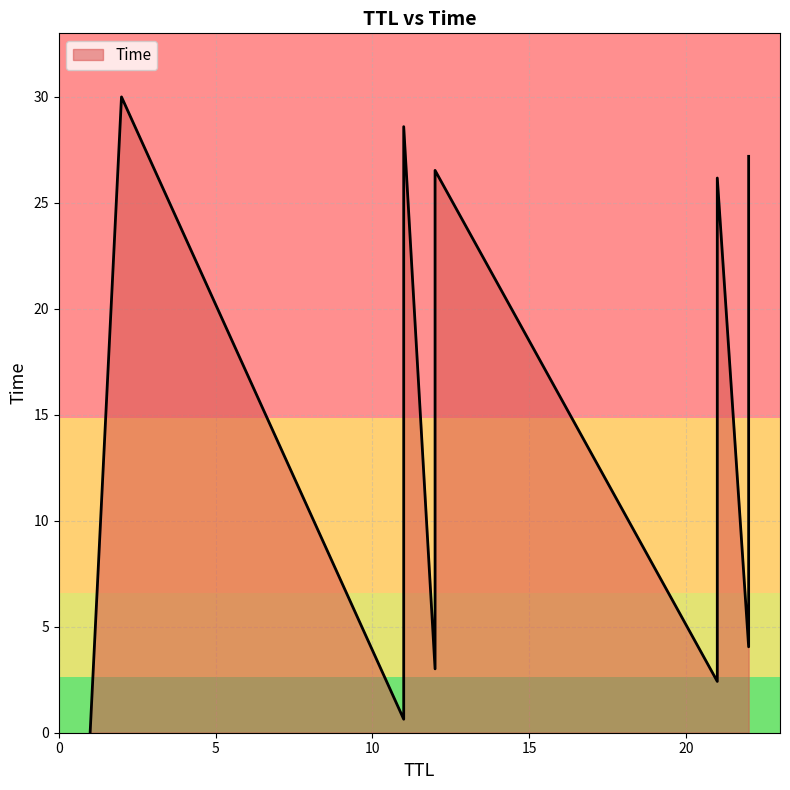

What is the sum of all values?

278.7